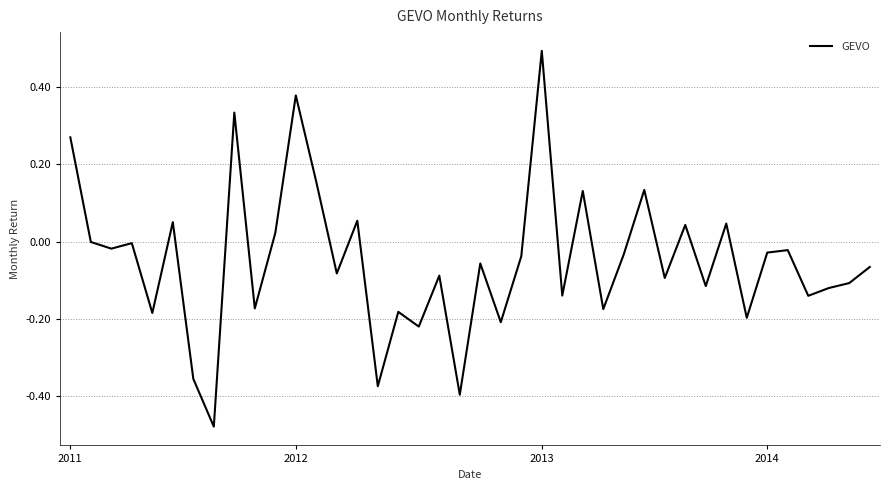

How many lines are shown in the chart?

1